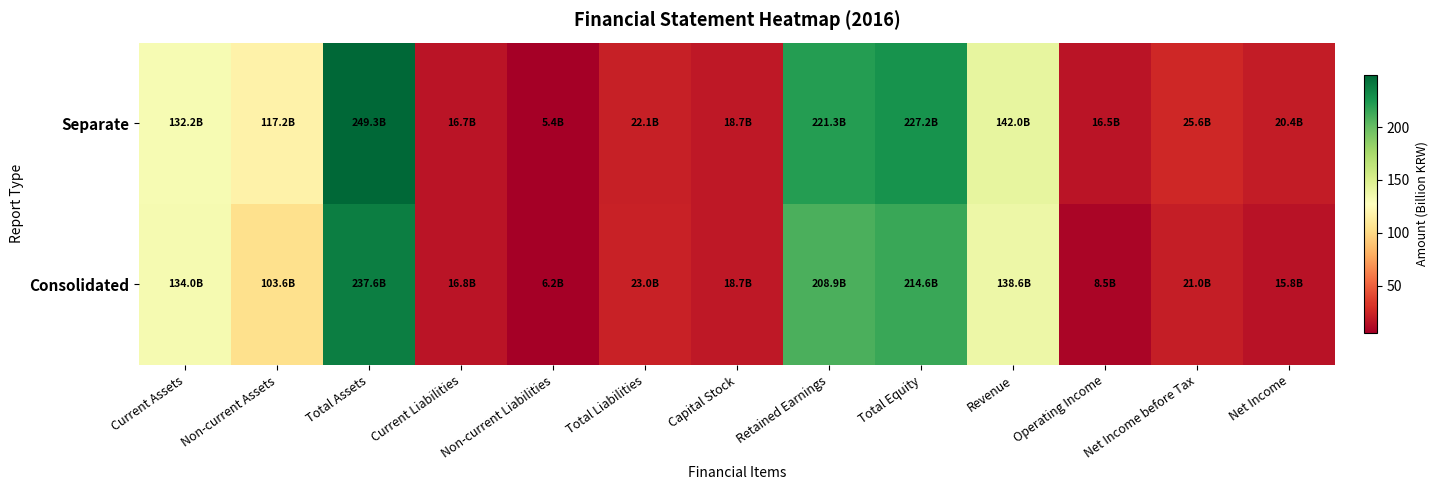

What is the spread (max minus min) of values at Retained Earnings?

12.3